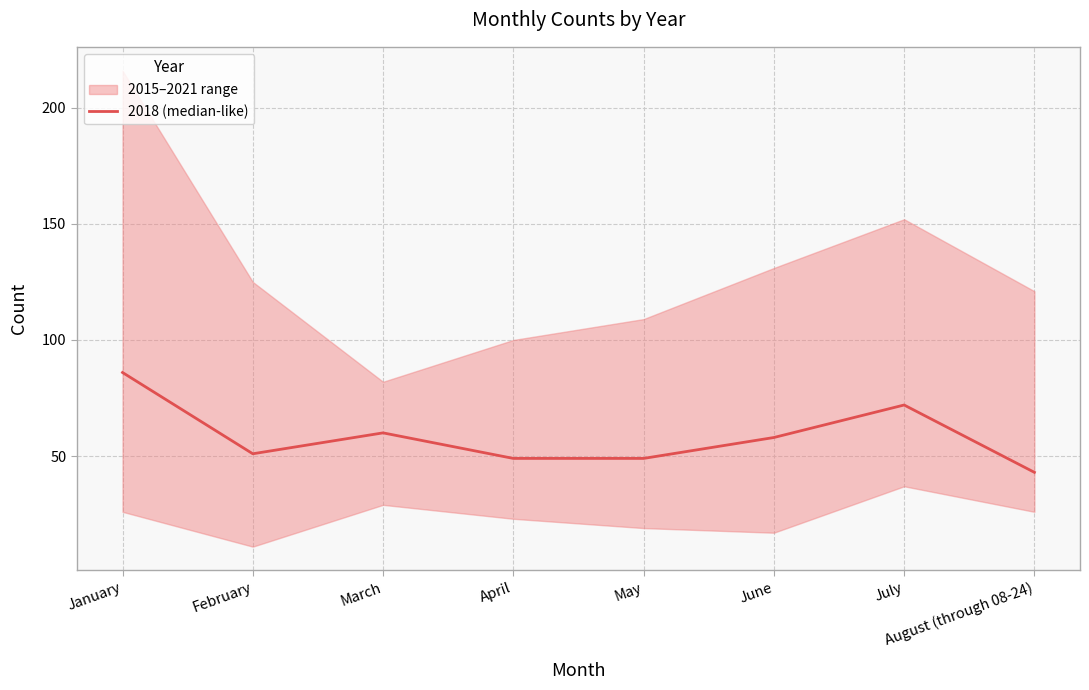

At which label is the value closest to 64?

March